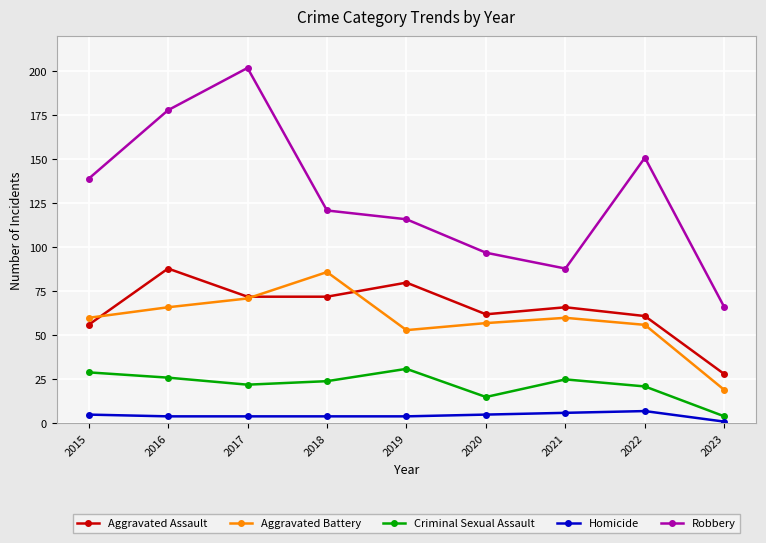

True or false: Aggravated Battery has more than 2 points higher than both neighbors.

False